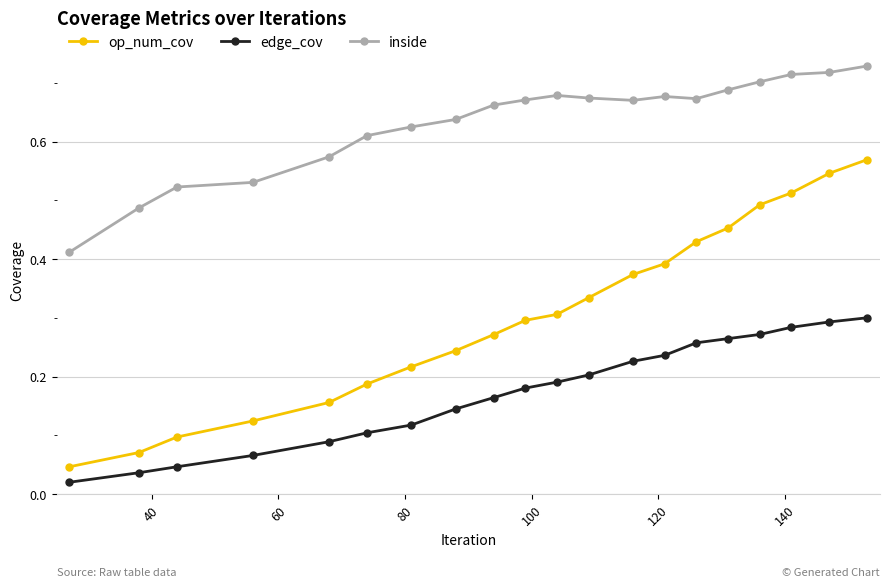

Which series has the widest spread of values?

op_num_cov